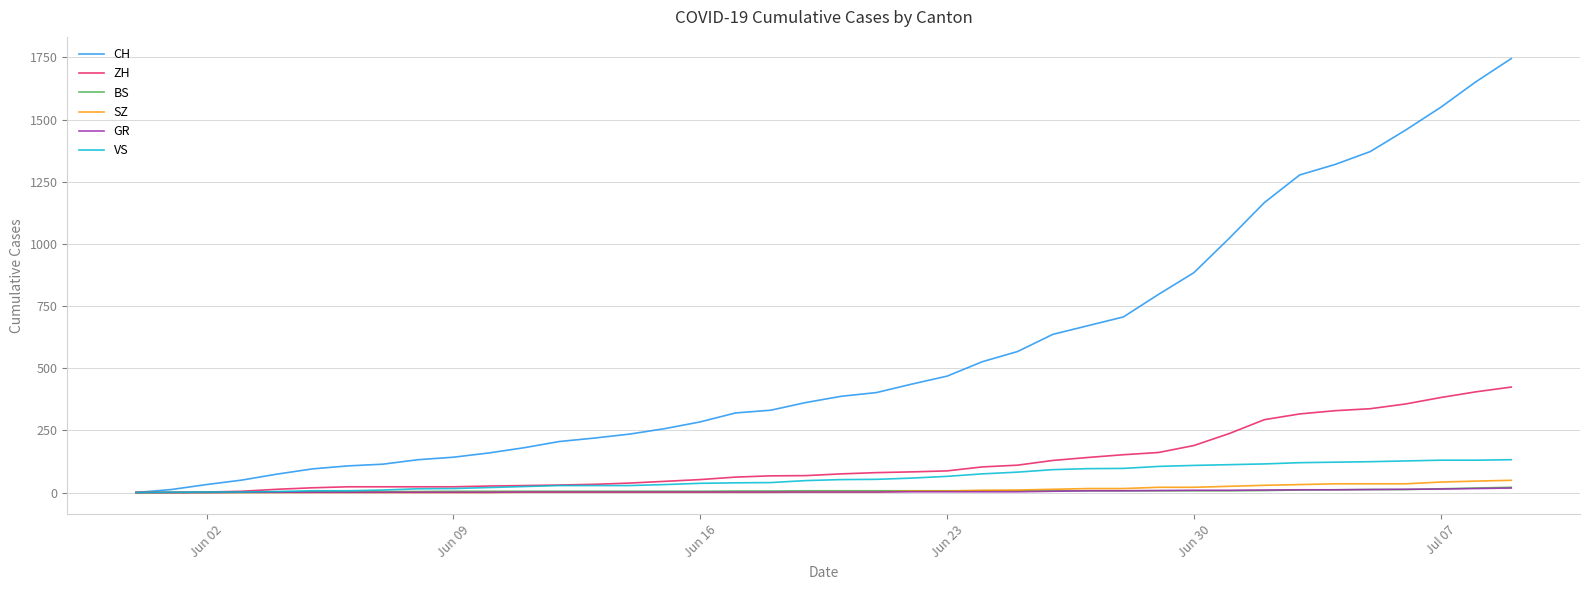

Which series has the largest total across all categories?

CH